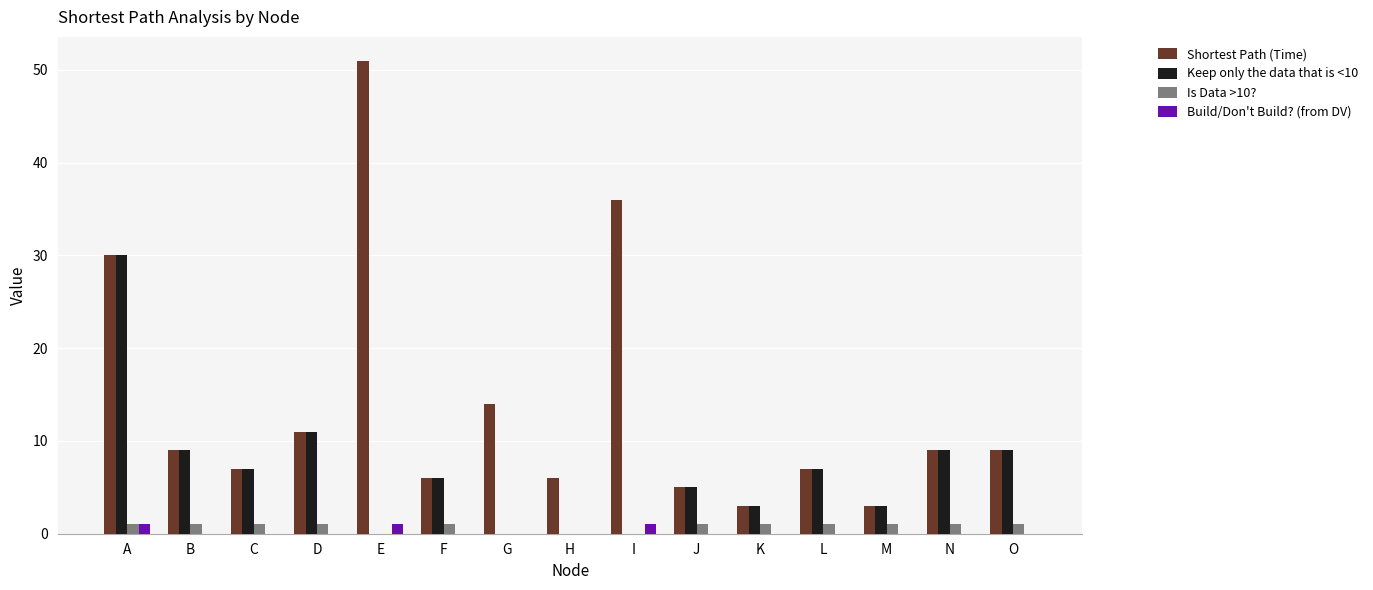

Reading right to left, what are all the values shown in this chart?

Shortest Path (Time): 9	9	3	7	3	5	36	6	14	6	51	11	7	9	30
Keep only the data that is <10: 9	9	3	7	3	5	0	0	0	6	0	11	7	9	30
Is Data >10?: 1	1	1	1	1	1	0	0	0	1	0	1	1	1	1
Build/Don't Build? (from DV): 0	0	0	0	0	0	1	0	0	0	1	0	0	0	1